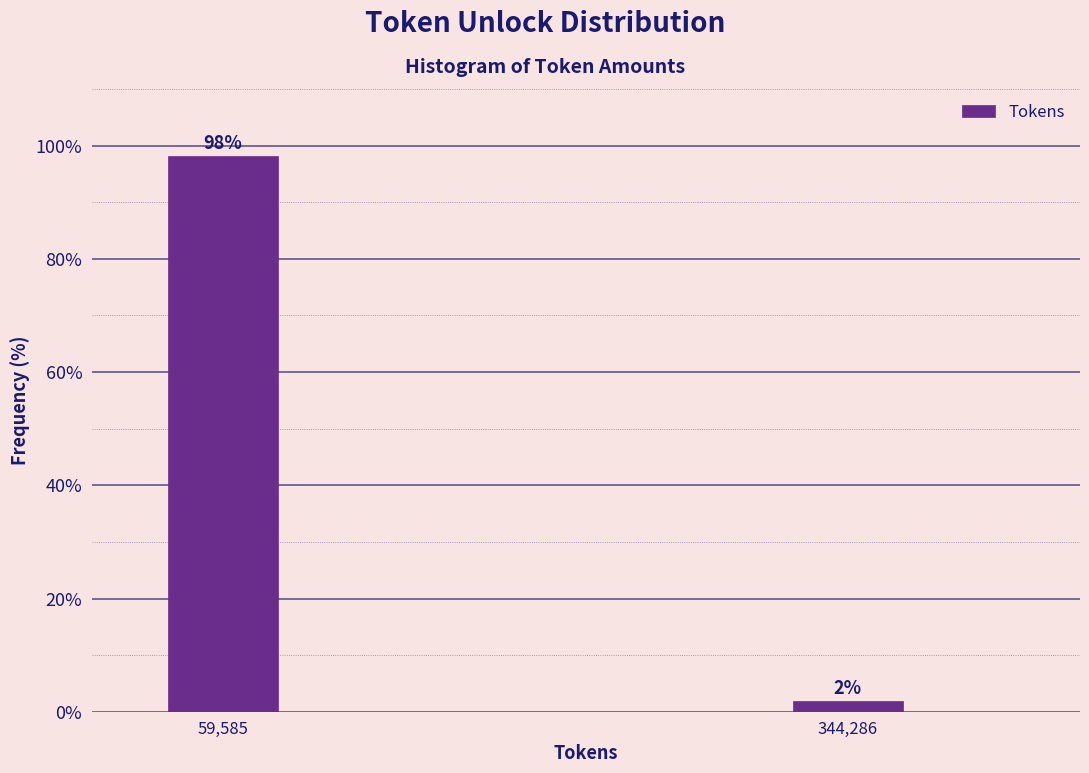

Is it true that the value at 59,585 is 172.4?

False